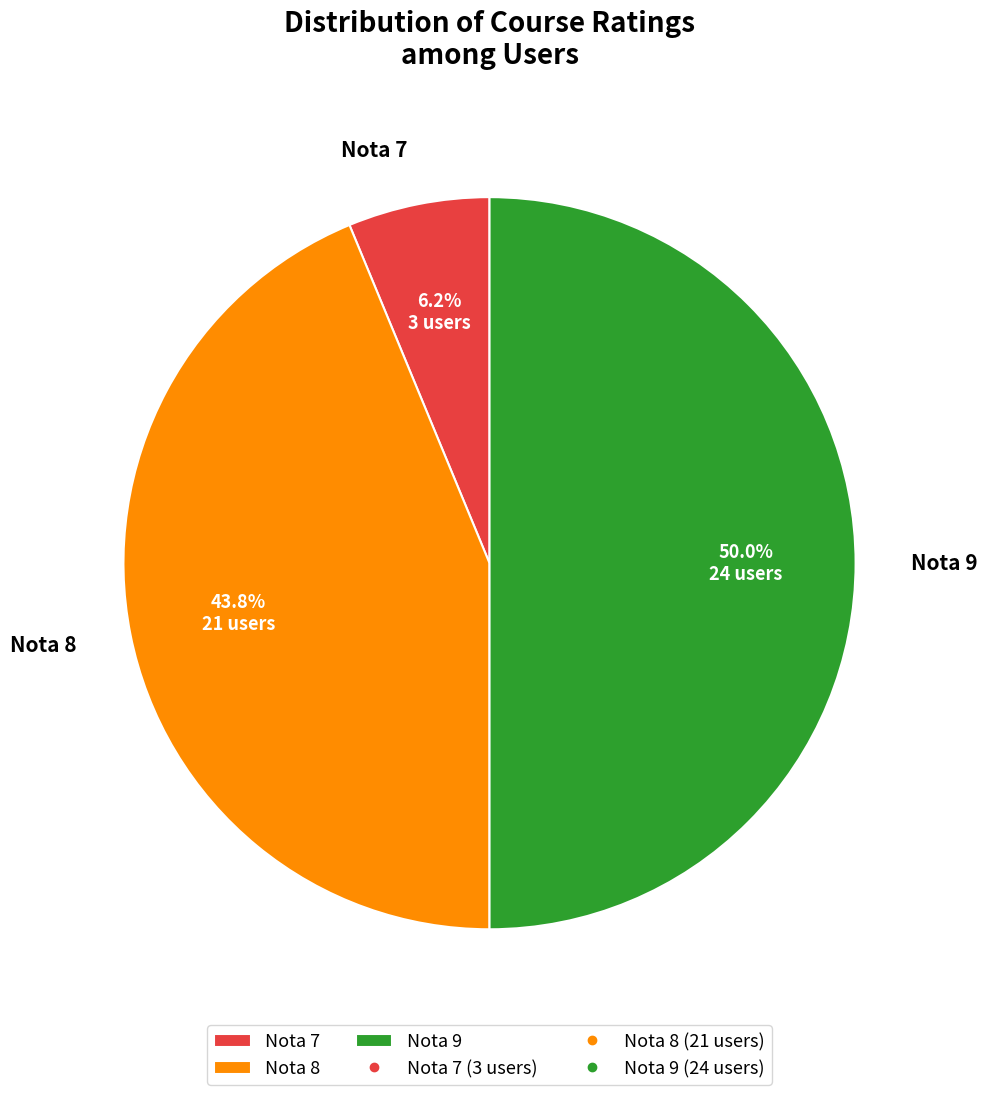

Rank the categories by value from highest to lowest.

Nota 9, Nota 8, Nota 7